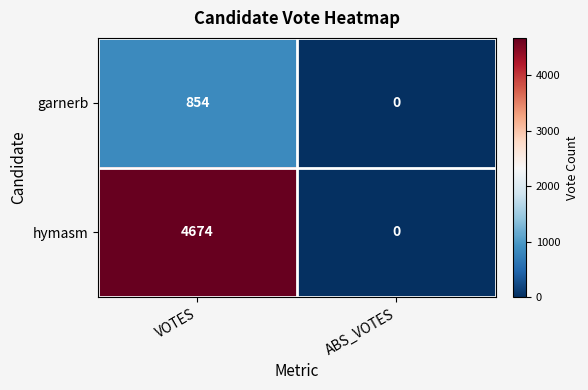

What is the total value across all series at VOTES?

5528